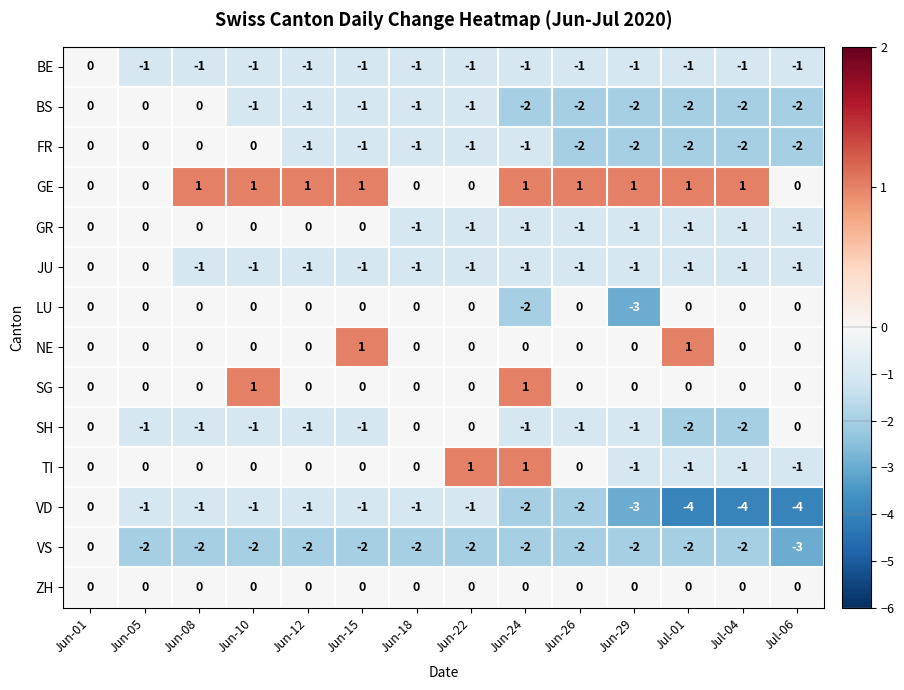

Is it true that BE equals -1 at Jul-01?

True